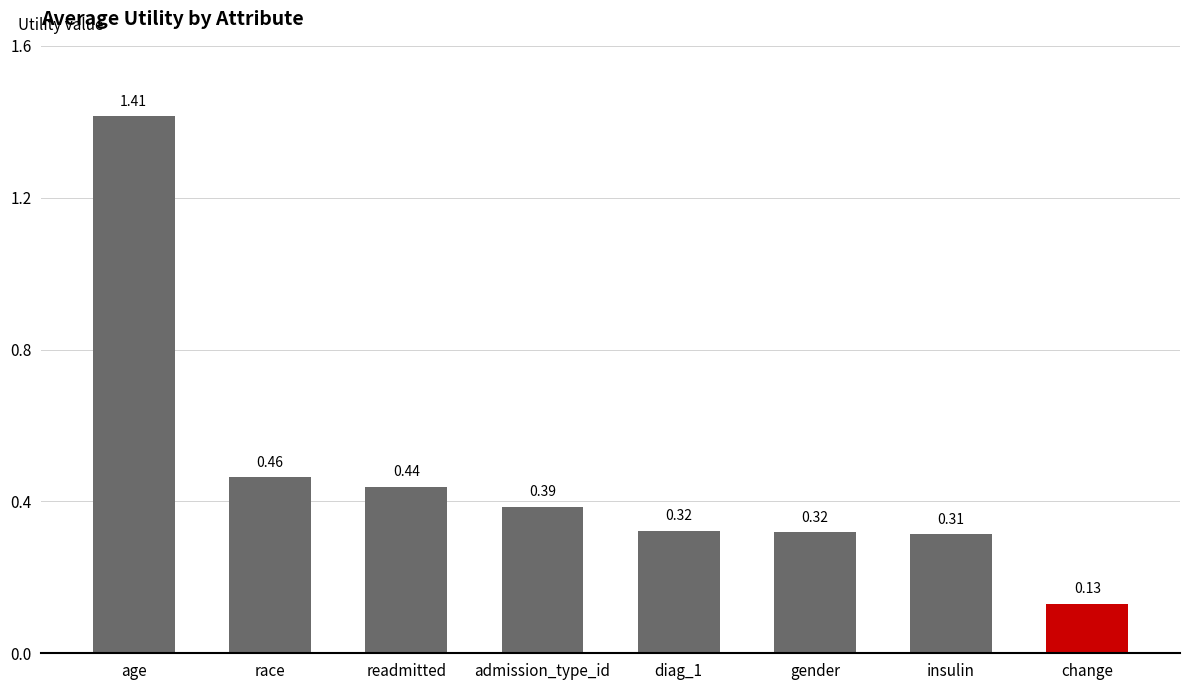

Which category has the lowest value across all series?

change